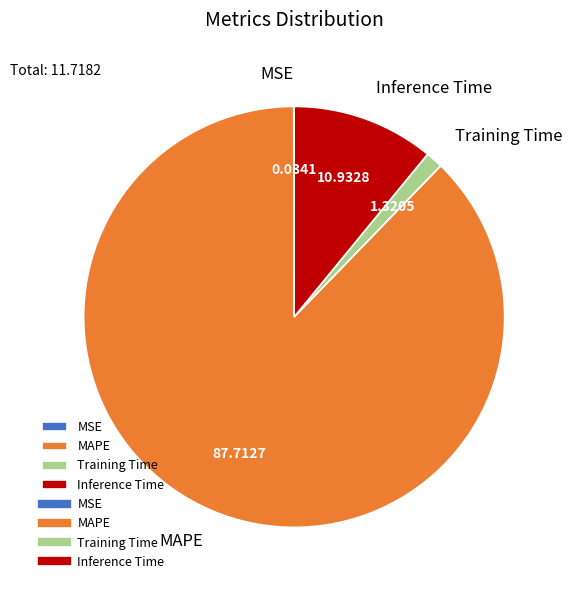

Which slice is the largest?

MAPE